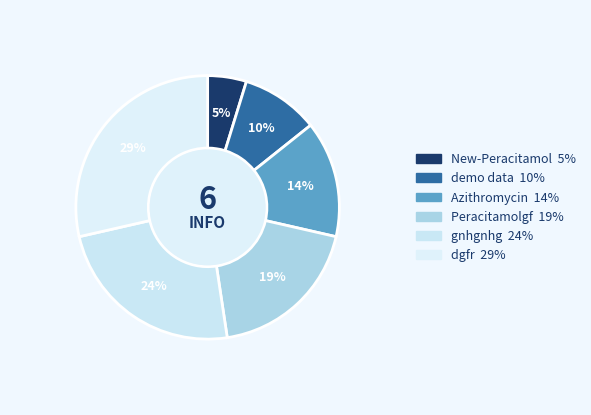

What is the largest slice in the pie chart?

dgfr